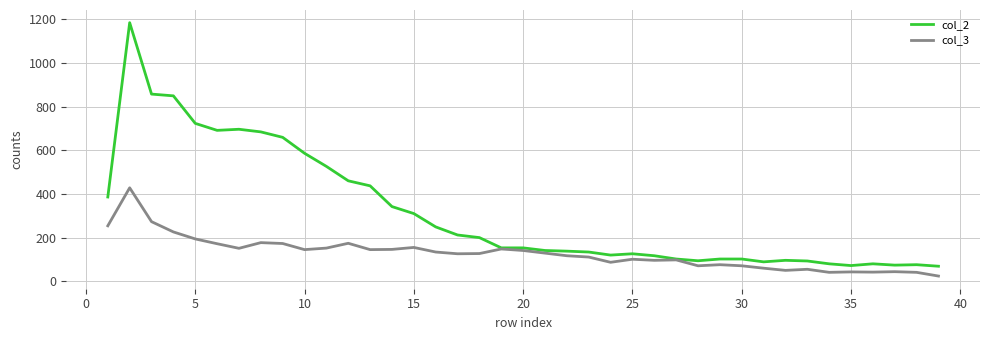

List the series in order of their overall mean, highest first.

col_2, col_3